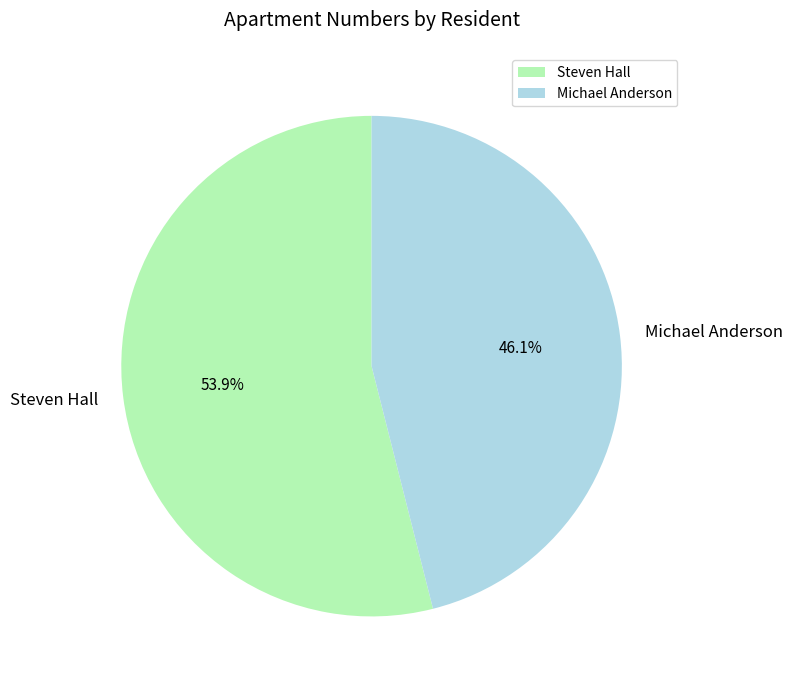

Is there any slice that represents more than half of the pie?

Yes